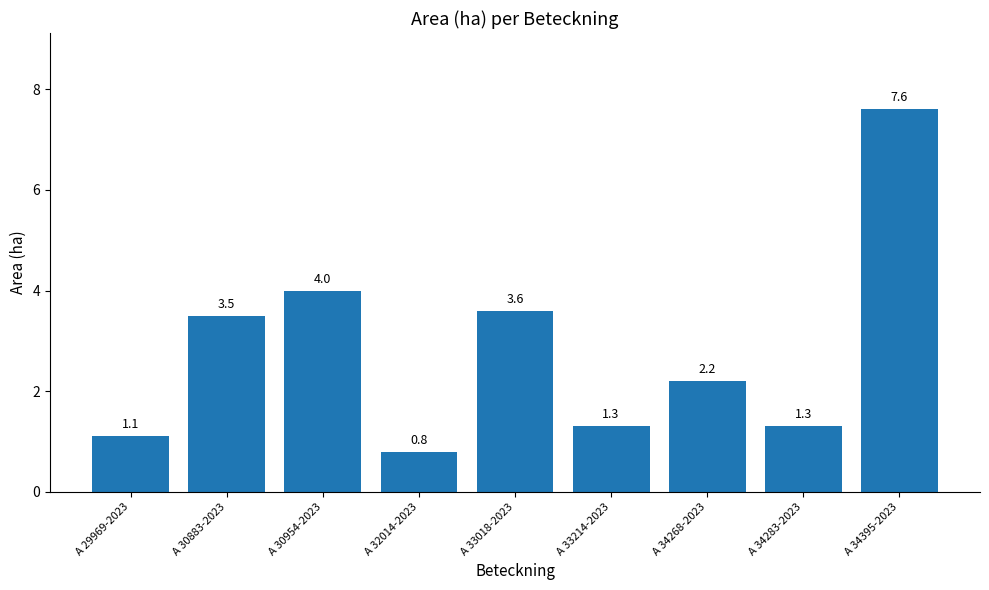

What position from the right is A 33018-2023?

5